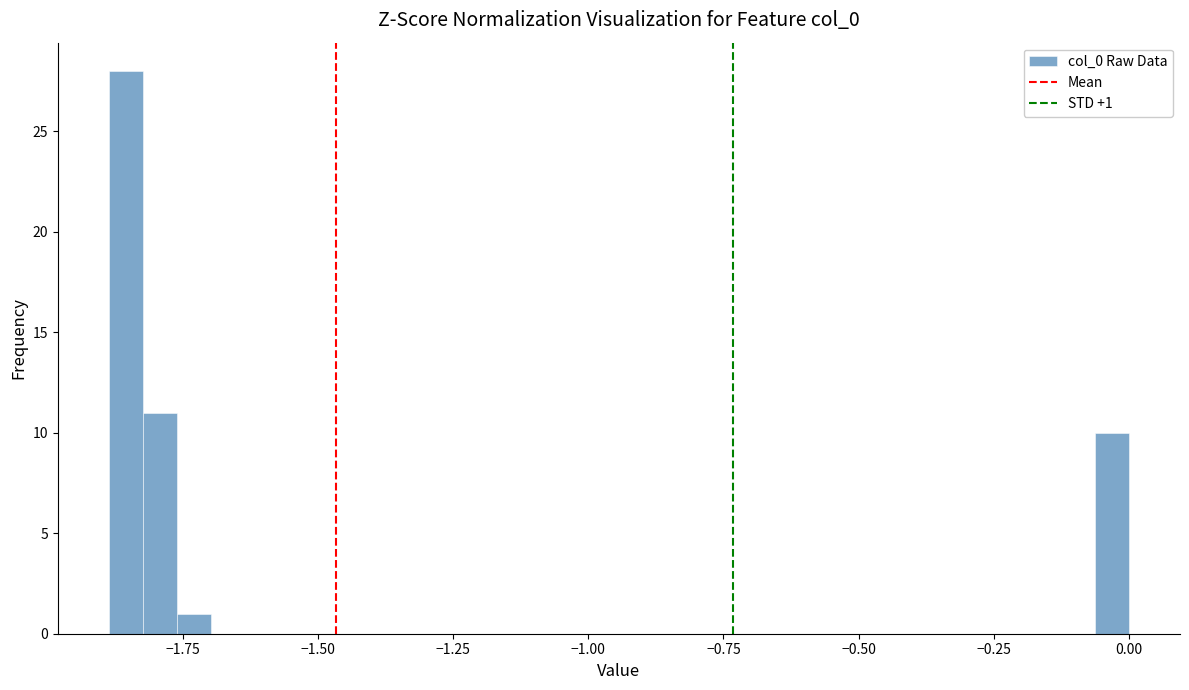

Read against the x-axis, roughly where is the centre of the tallest bar?

-1.85